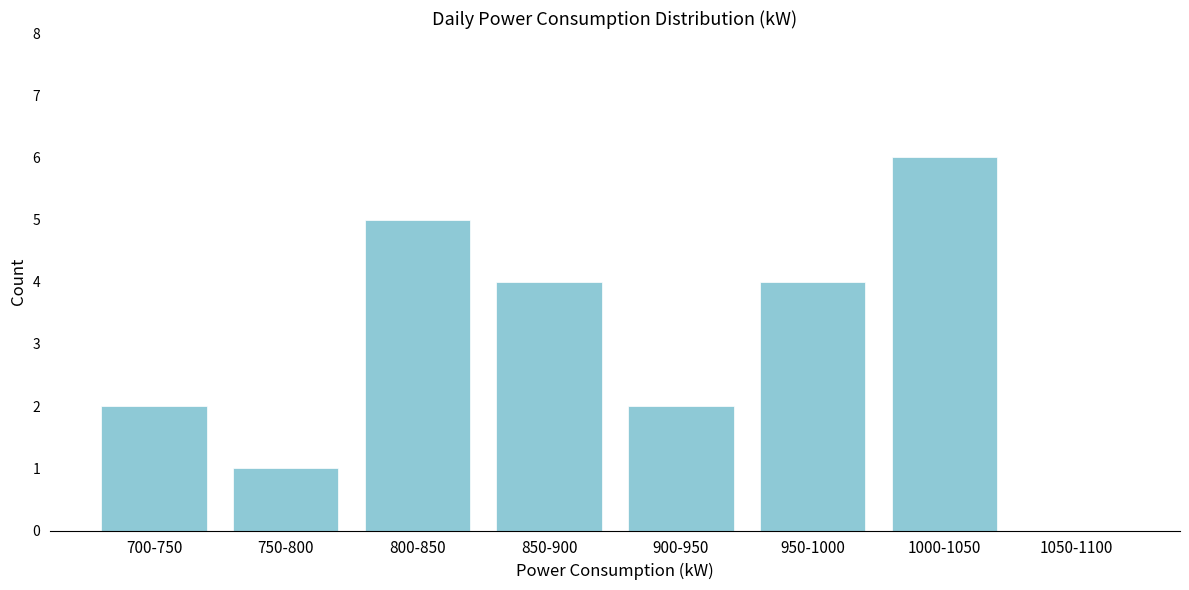

Reading right to left, extract all data points from this chart.

1050-1100=0	1000-1050=6	950-1000=4	900-950=2	850-900=4	800-850=5	750-800=1	700-750=2